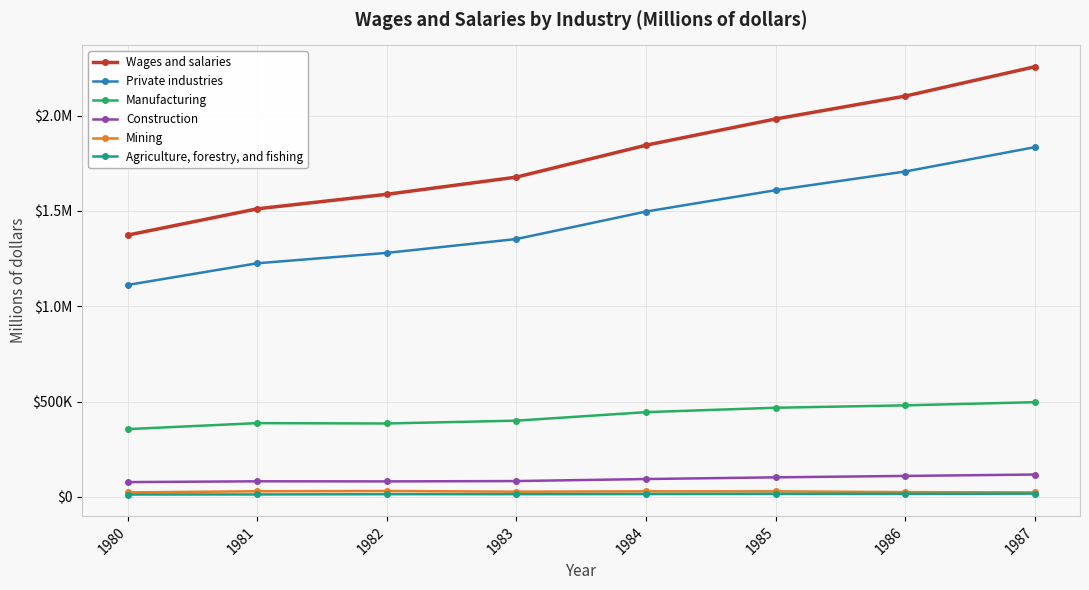

What is the sum of the Mining values at 1987 and 1986?

49764